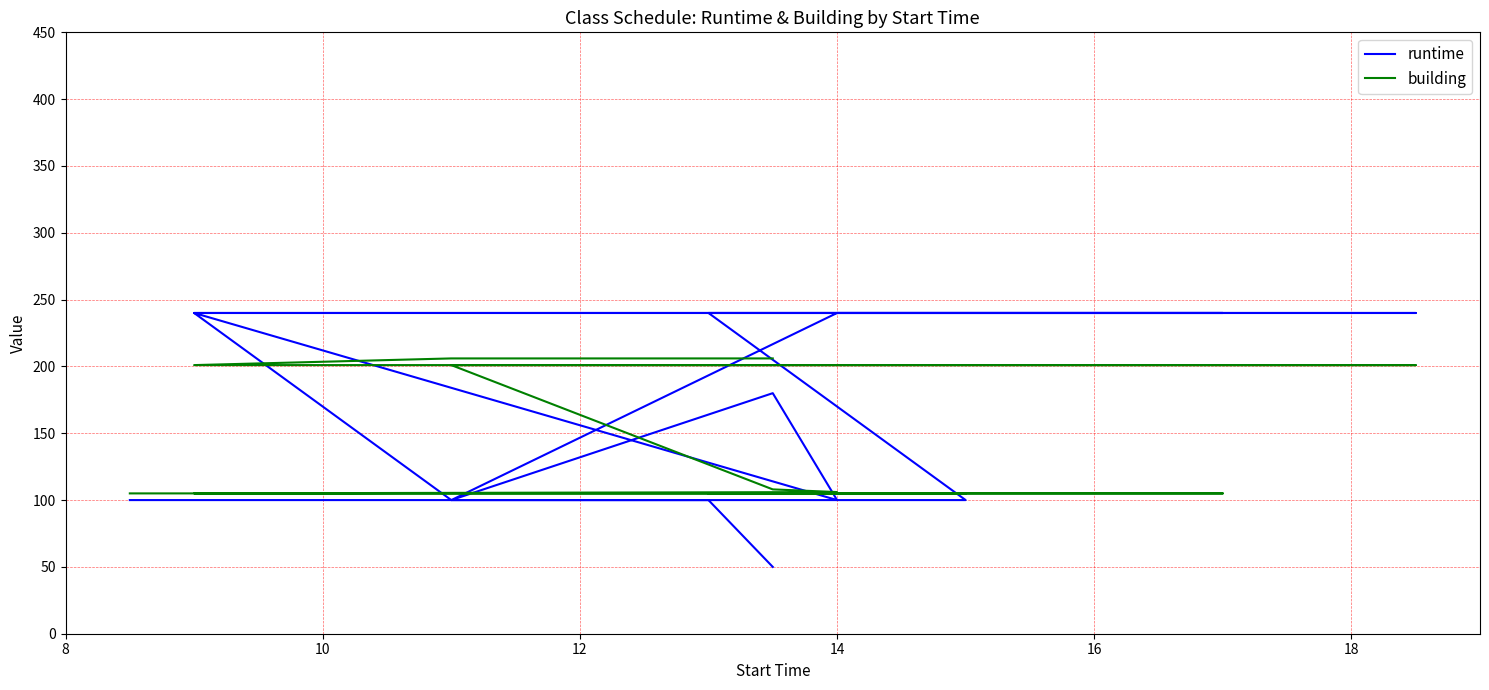

True or false: building has more than 1 points higher than both neighbors.

False